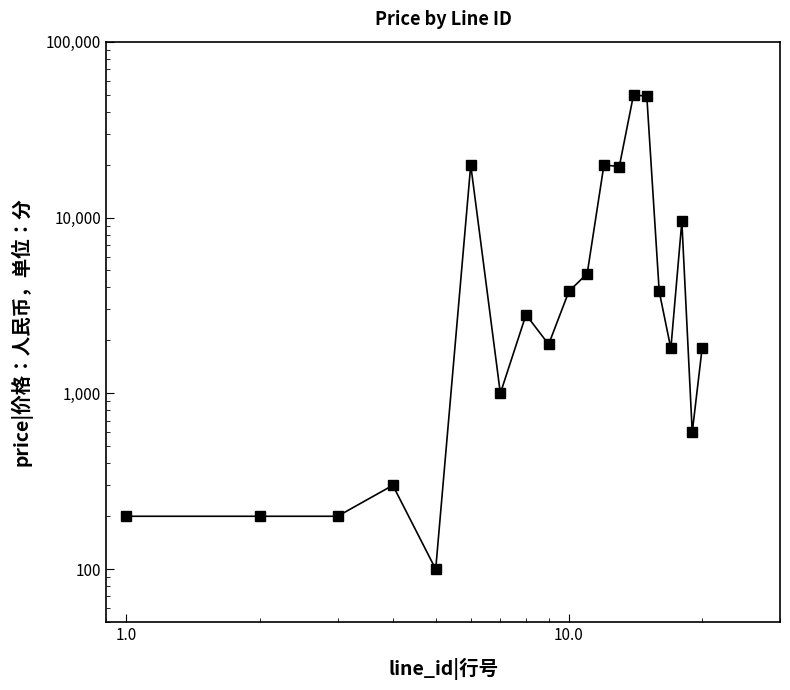

Reading left to right, extract all data points from this chart.

200	200	200	300	100	19900	1000	2800	1900	3800	4800	19900	19500	49900	48900	3800	1800	9500	600	1800